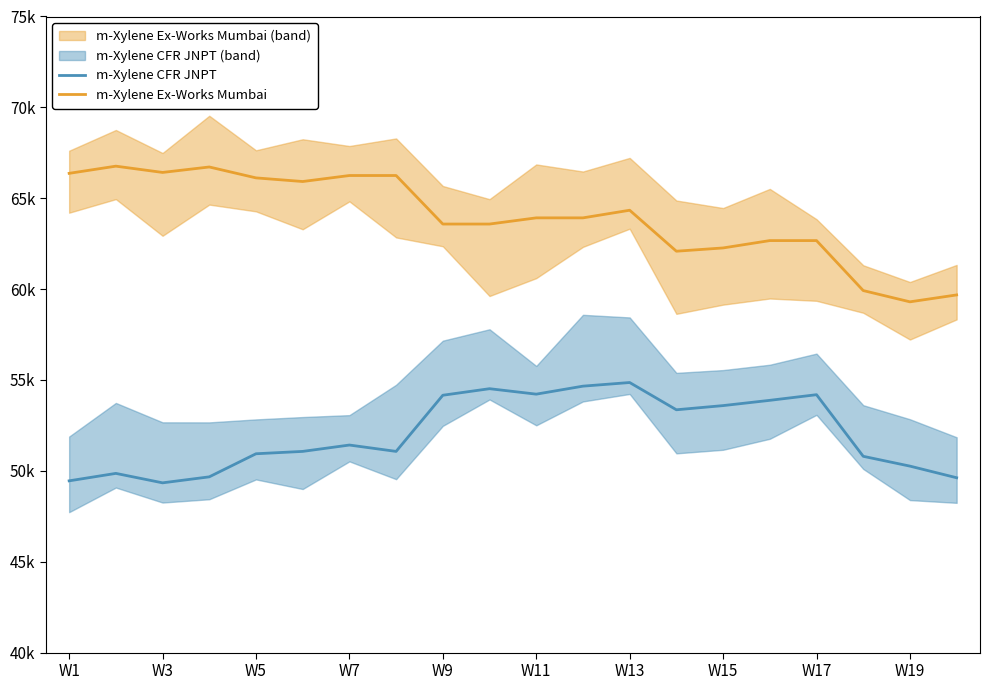

What position from the right is W17?

4